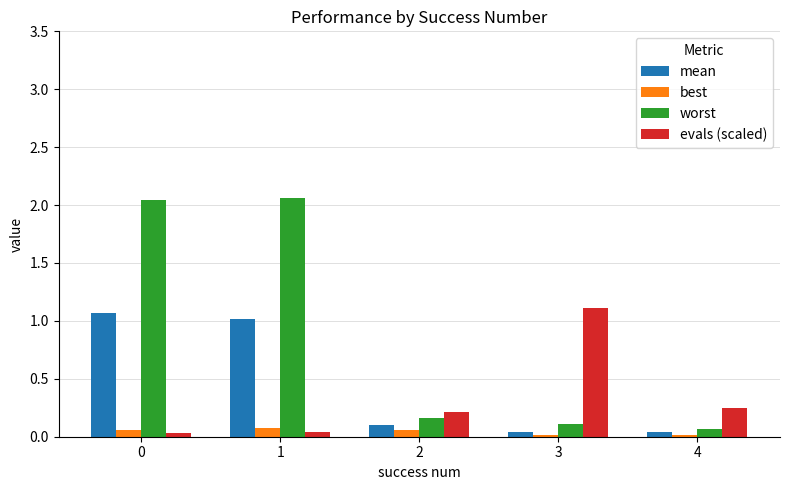

What is the sum of all worst values?

4.4